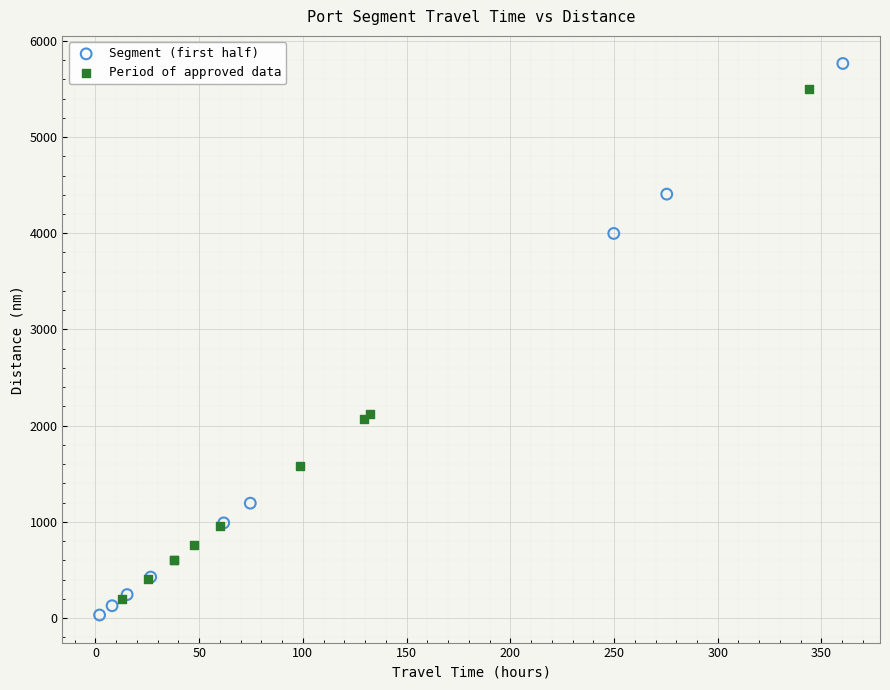

Which series contains the lowest Y value?

Segment (first half)